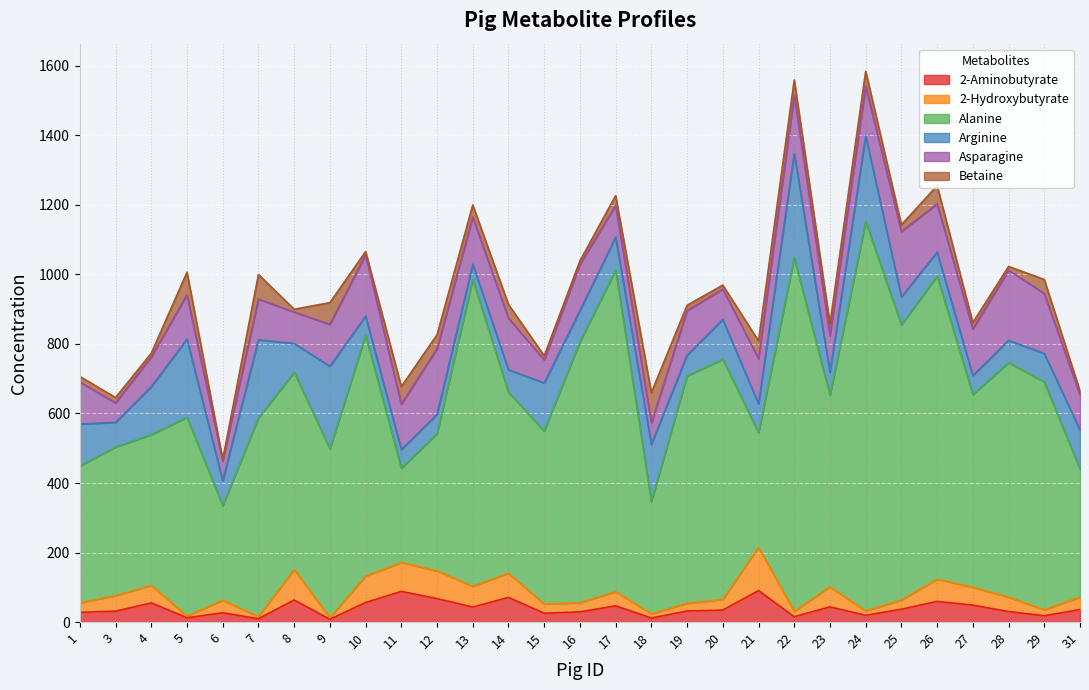

What is the total value across all series at 25?

1142.7